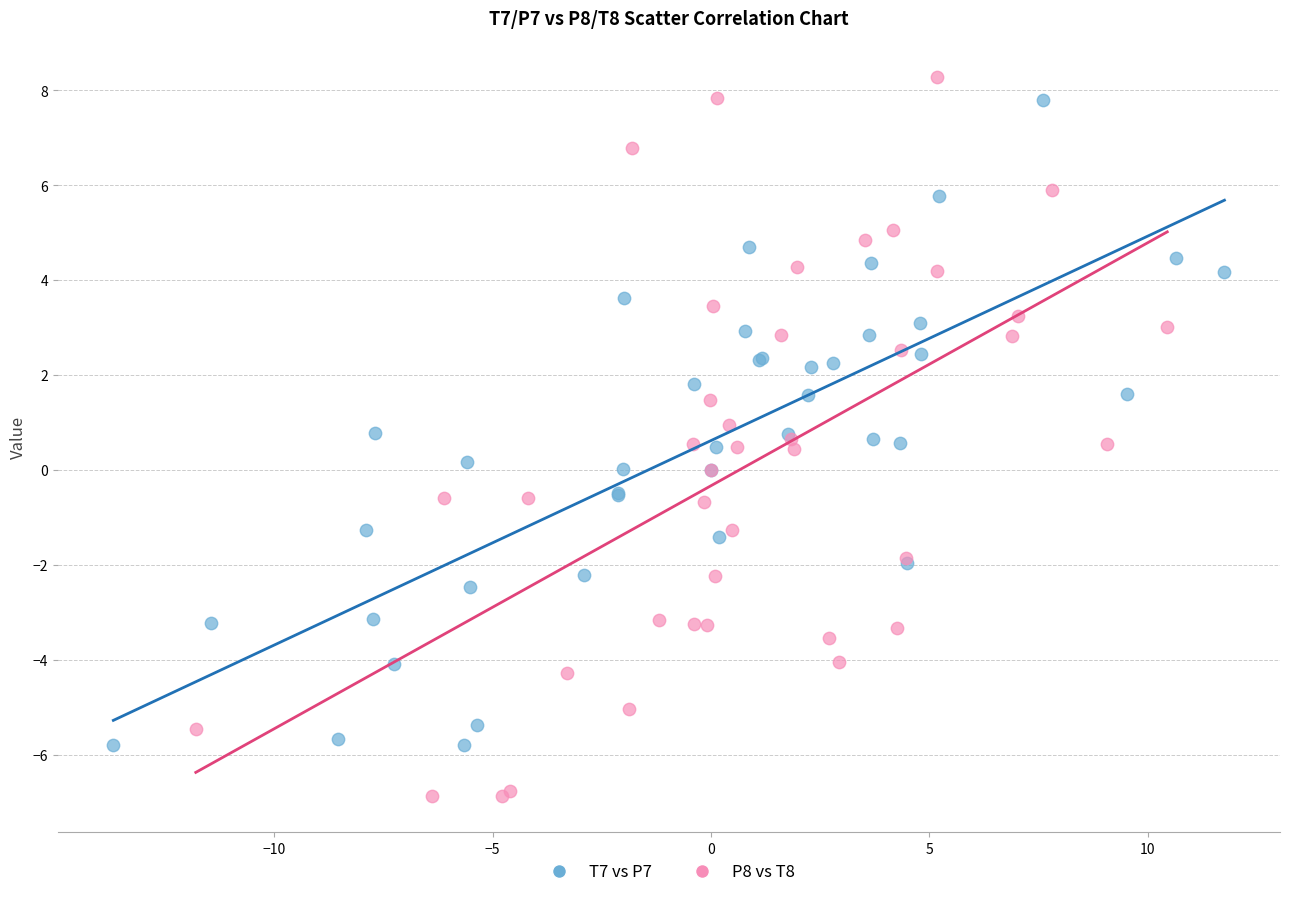

Which series has the widest spread of Y values?

P8 vs T8